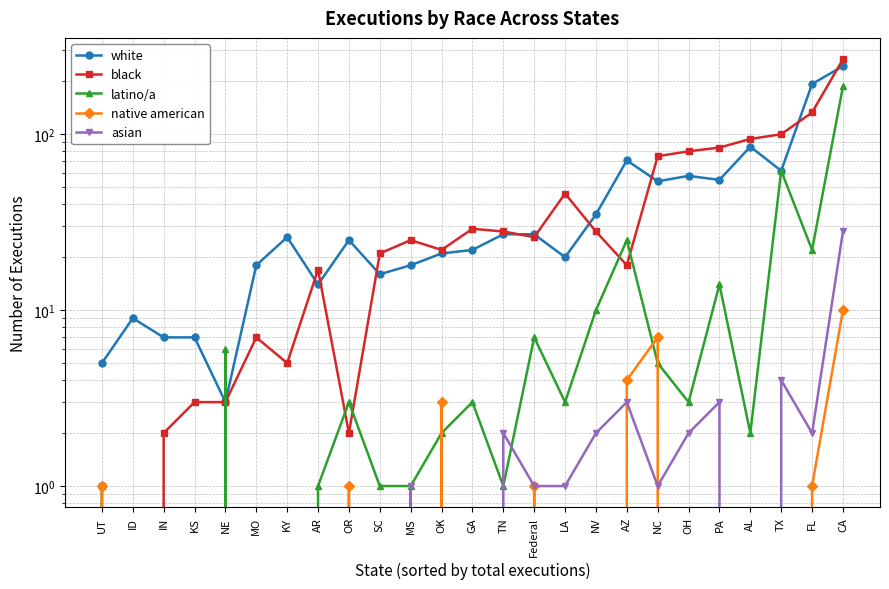

List the labels in order of white value, smallest first.

NE, UT, IN, KS, ID, AR, SC, MO, MS, LA, OK, GA, OR, KY, TN, Federal, NV, NC, PA, OH, TX, AZ, AL, FL, CA